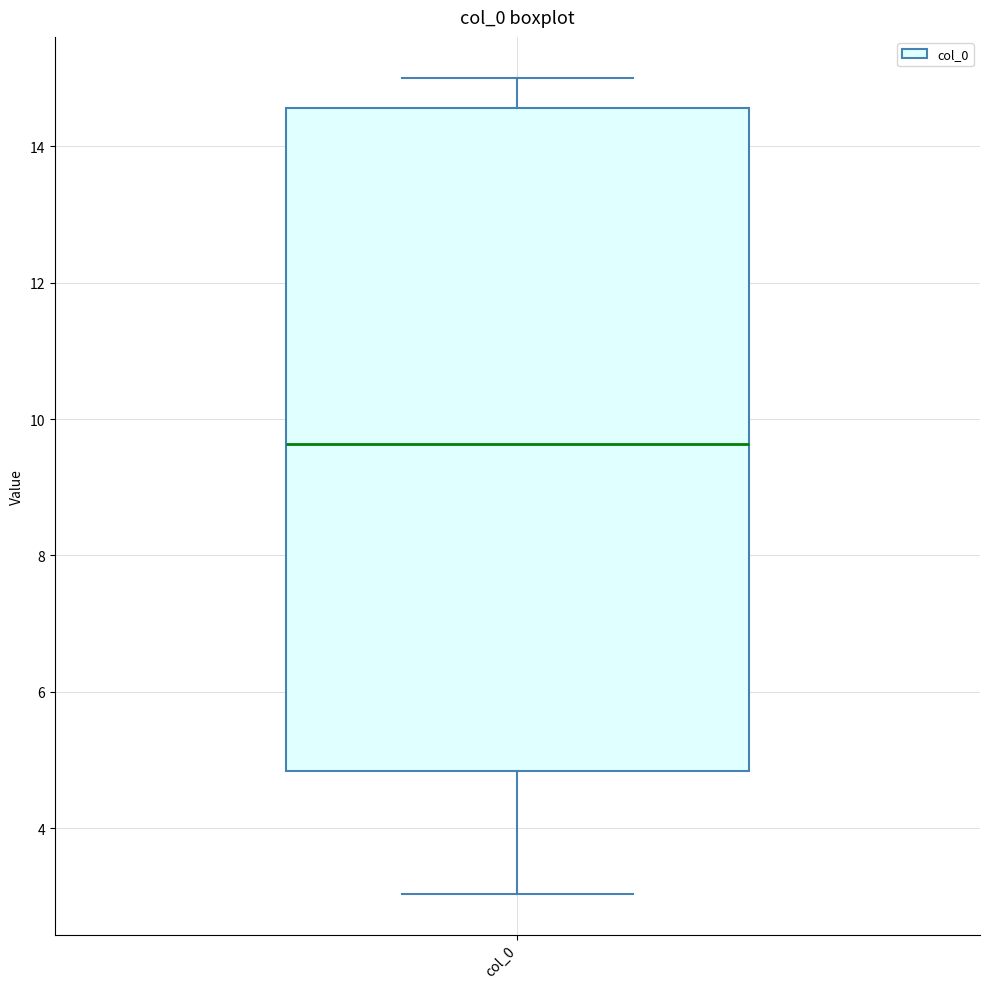

Read this box plot against the y-axis: the position of the median line, the range covered by the box, and the ends of both whiskers. The values are not printed on the chart, so give them approximately, as read against the axis.

median 9.6, box 4.8 to 14.6, whiskers 3.0 to 15.0